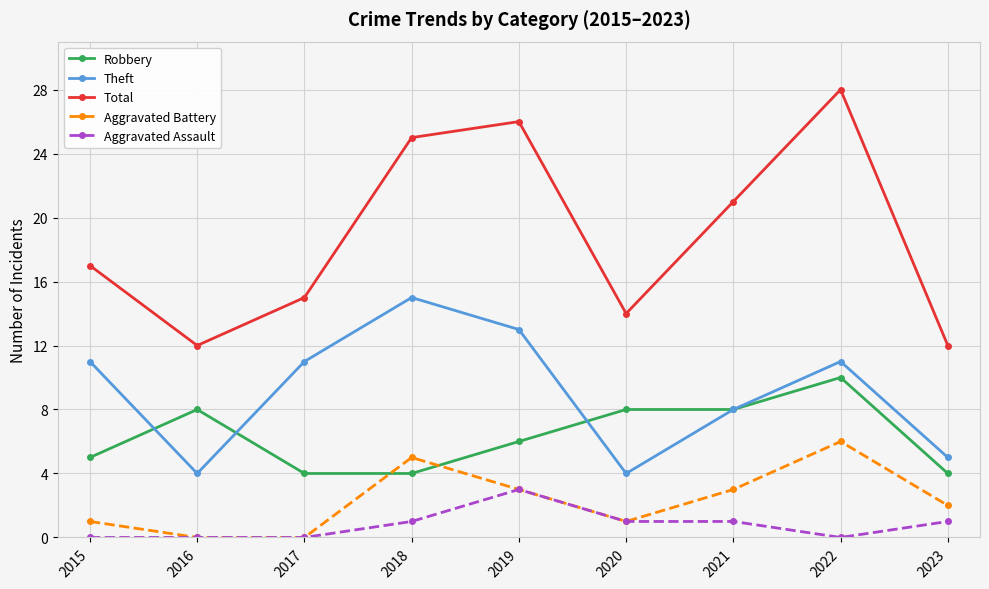

What is the maximum value shown in the chart?

28